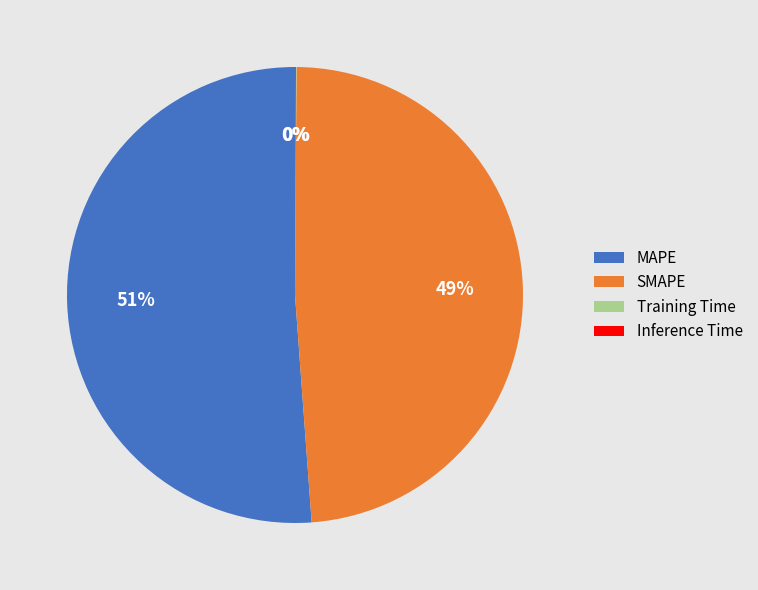

To the nearest percent, what percentage of the pie is SMAPE?

49%